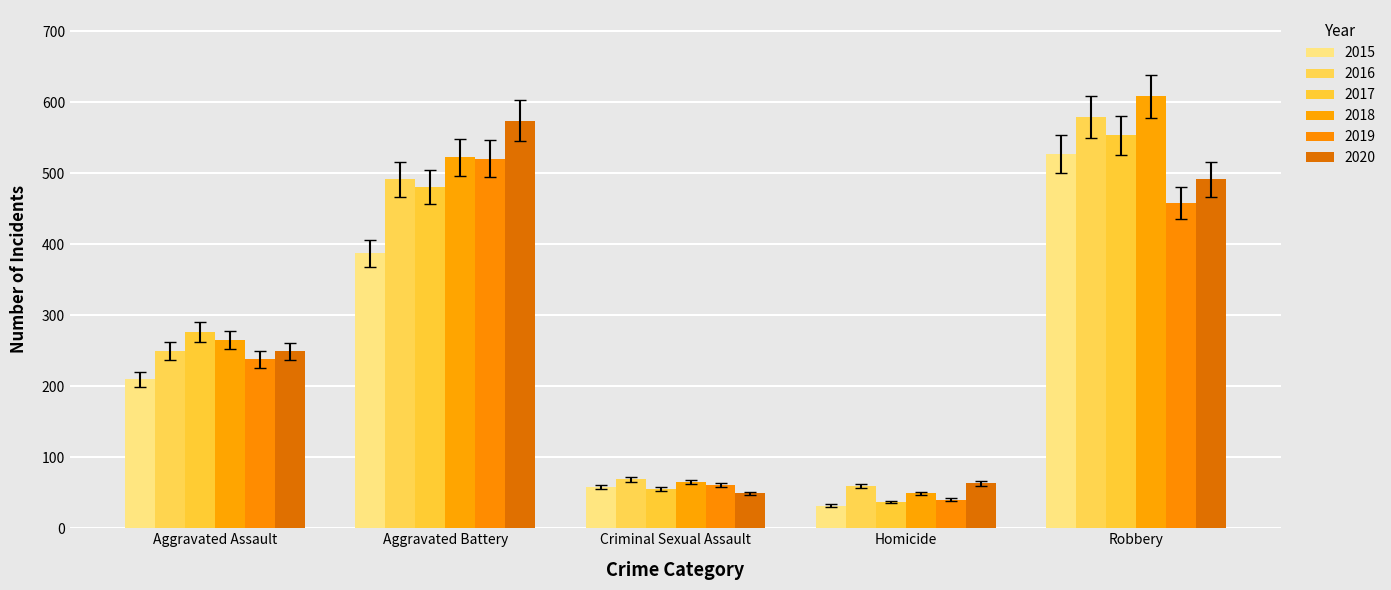

What is the value of the 2016 bar at the 4th from the left?

59